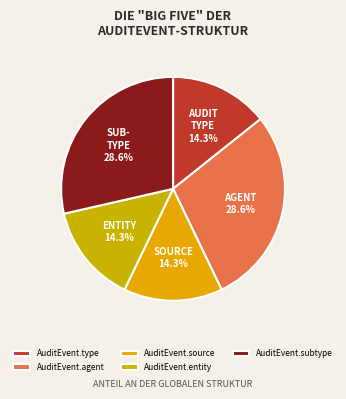

How many slices are in this pie chart?

5